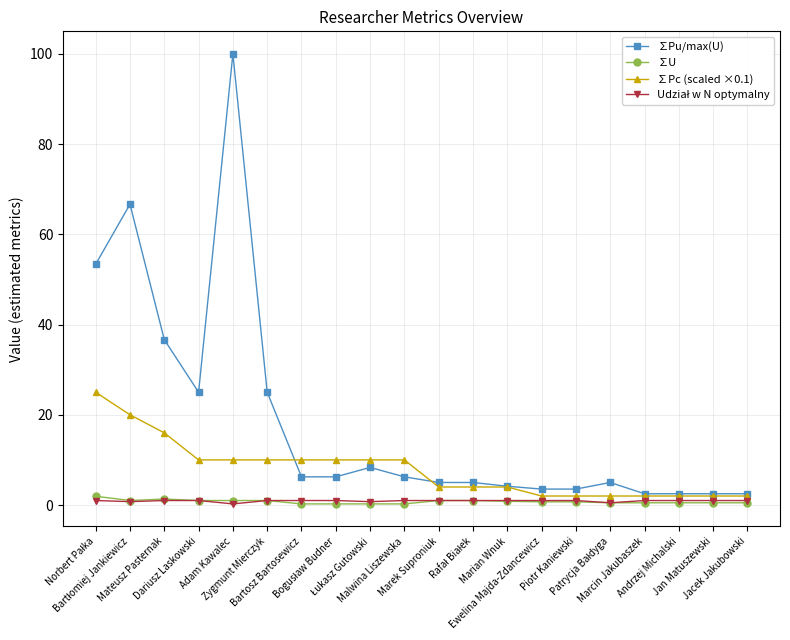

True or false: ∑U has more than 0 interior local peaks.

True